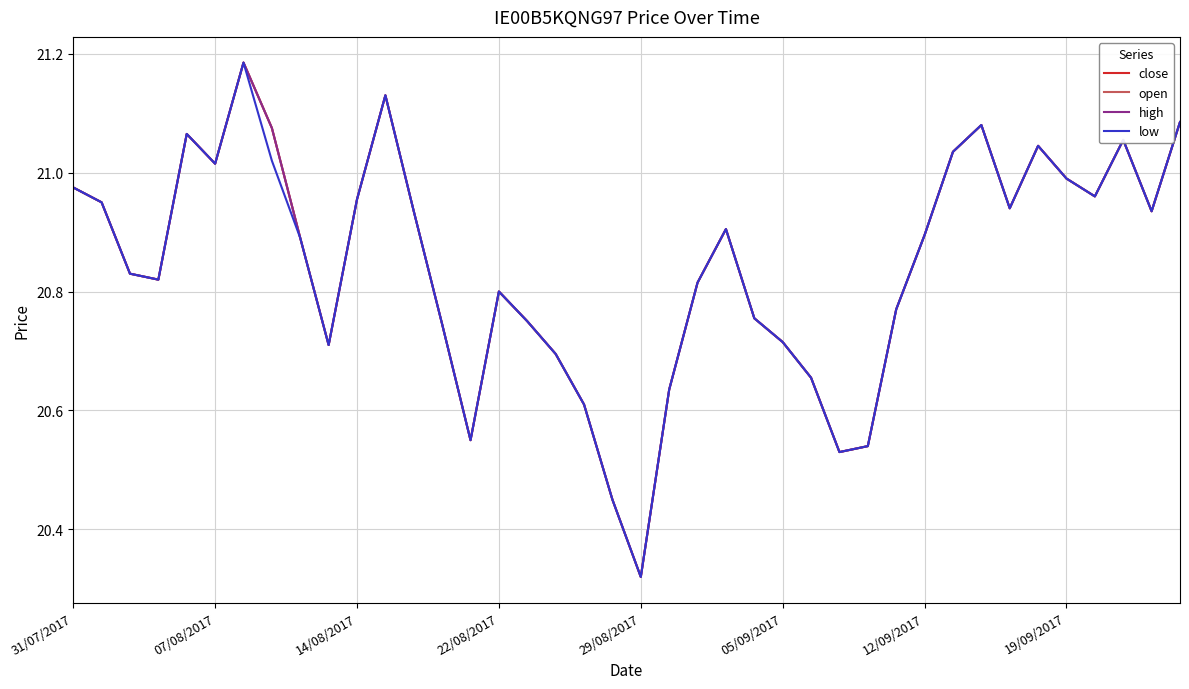

True or false: close has more than 2 interior local peaks.

True